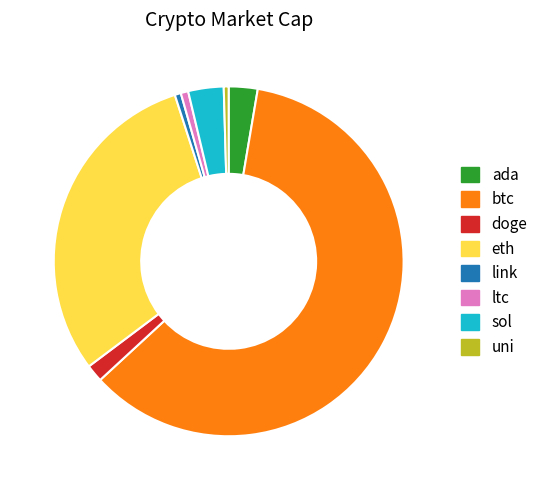

The sol slice represents 3% of the pie. True or false?

True